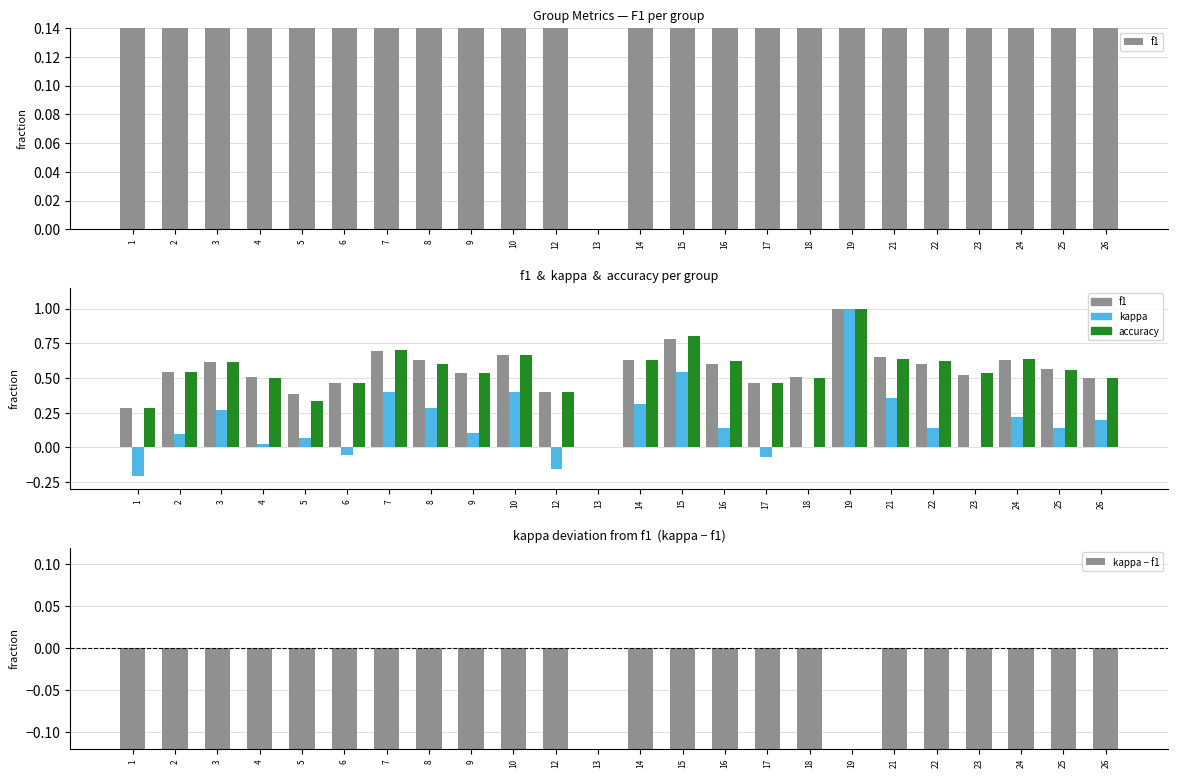

List the series in order of their peak value, lowest first.

kappa − f1, f1, kappa, accuracy